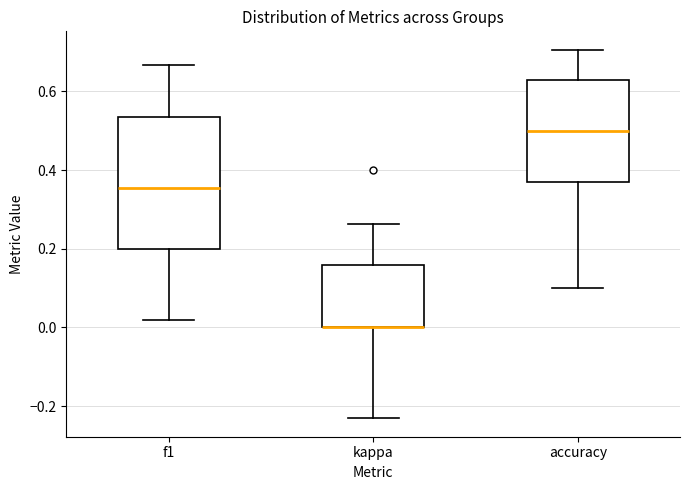

Which box is the tallest, from its lower edge to its upper edge?

f1